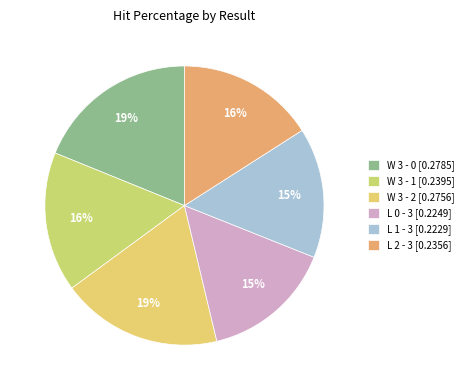

Is it true that L 0 - 3 is 15% of the pie?

True